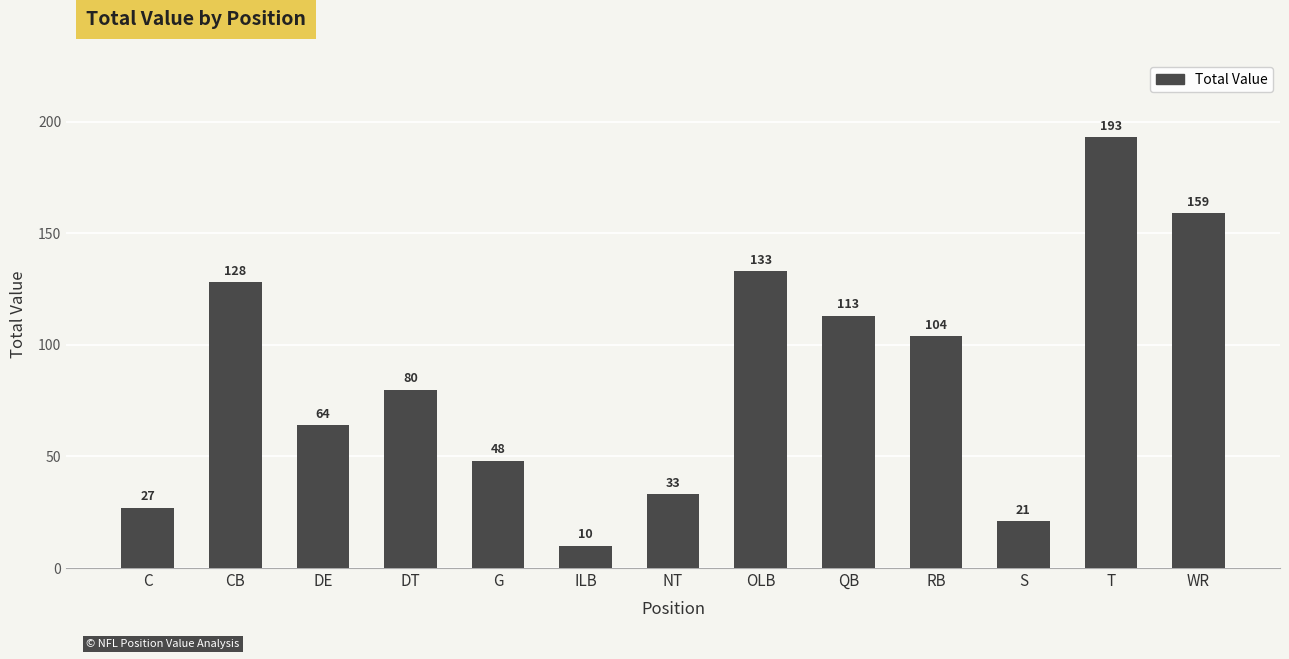

The chart shows a value of 25 at G. True or false?

False